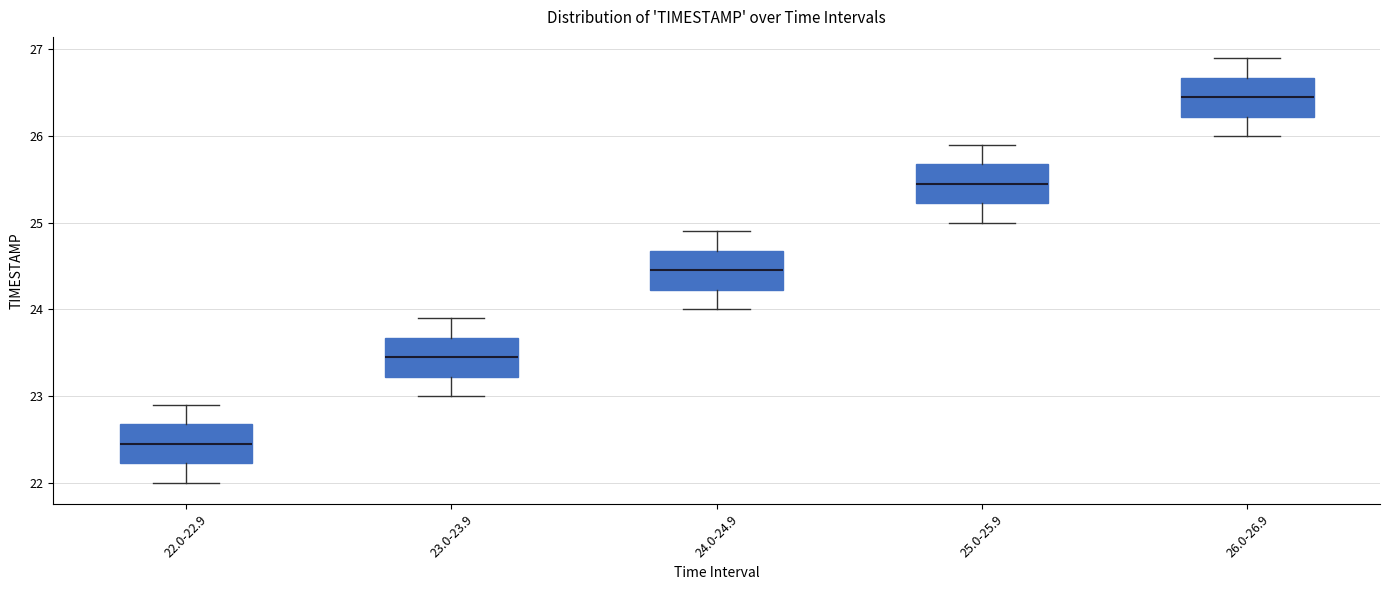

Where is the lower edge of the box for 25.0-25.9 on the y-axis? The values are not printed on the chart, so give them approximately, as read against the axis.

25.2